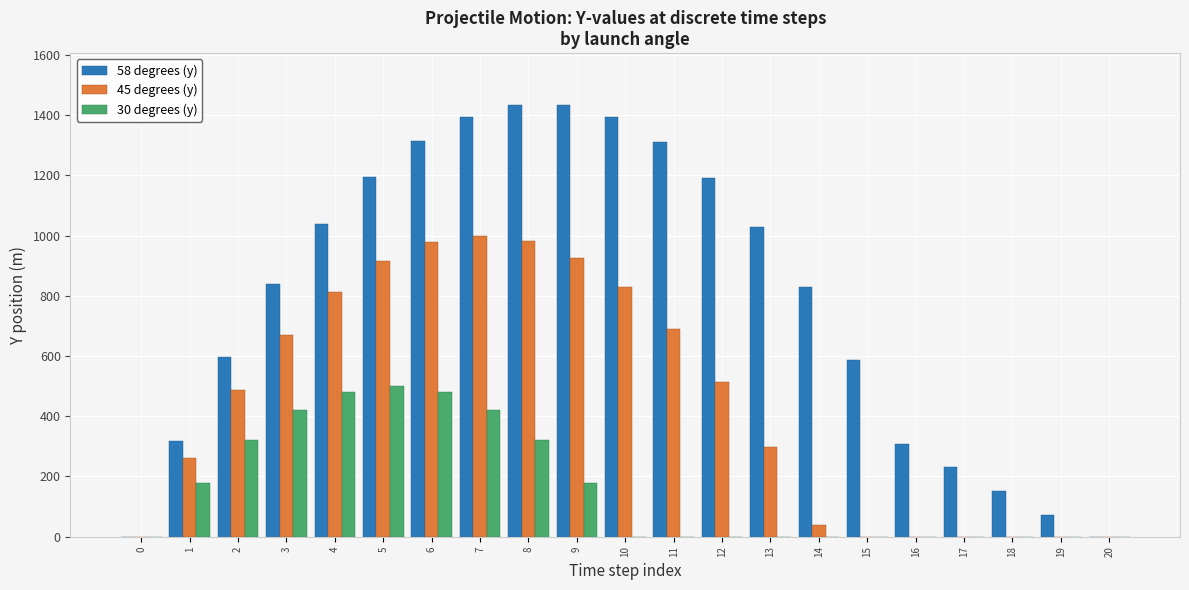

How many series are shown in this chart?

3